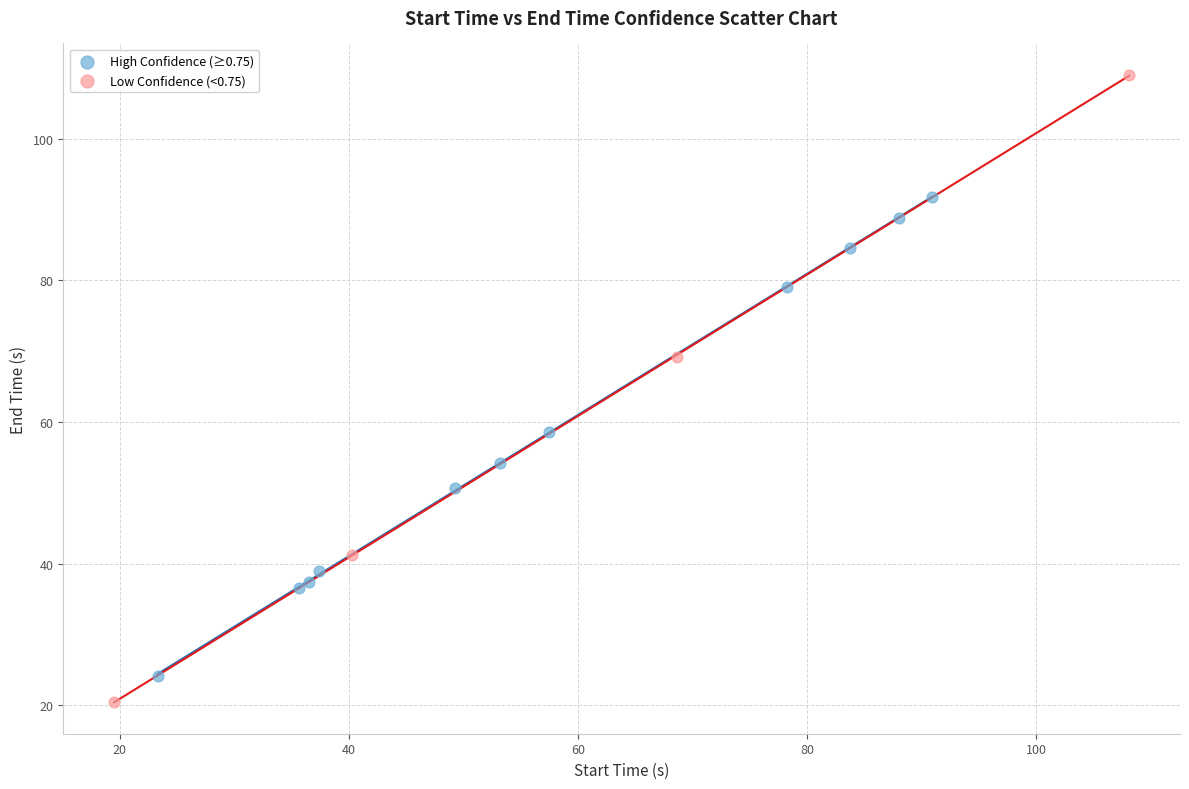

Which series has the largest Y range (max minus min)?

Low Confidence (<0.75)